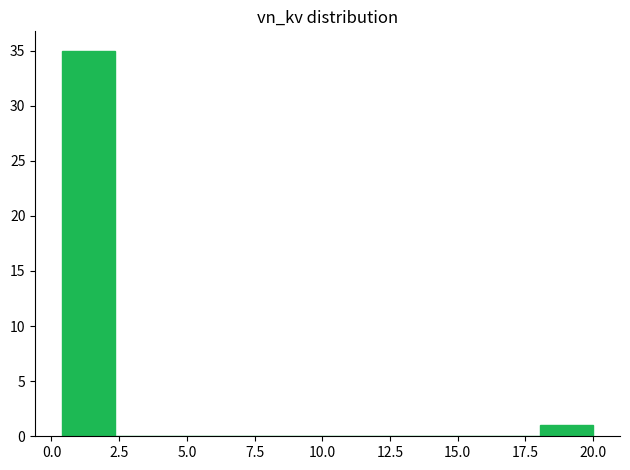

Read against the x-axis, roughly where is the centre of the tallest bar?

1.5